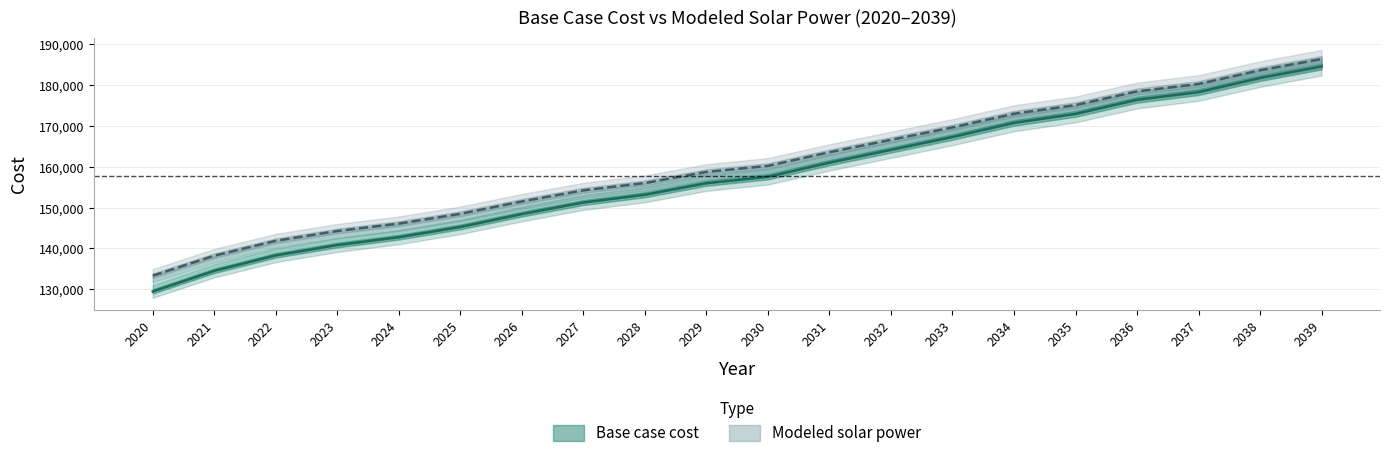

True or false: Base case cost and Modeled solar power cross at least once.

False